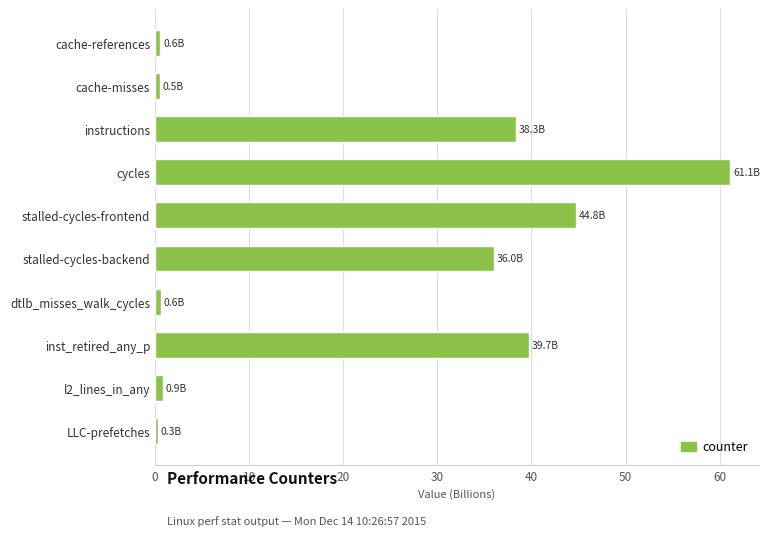

What is the sum of all values?

222.8